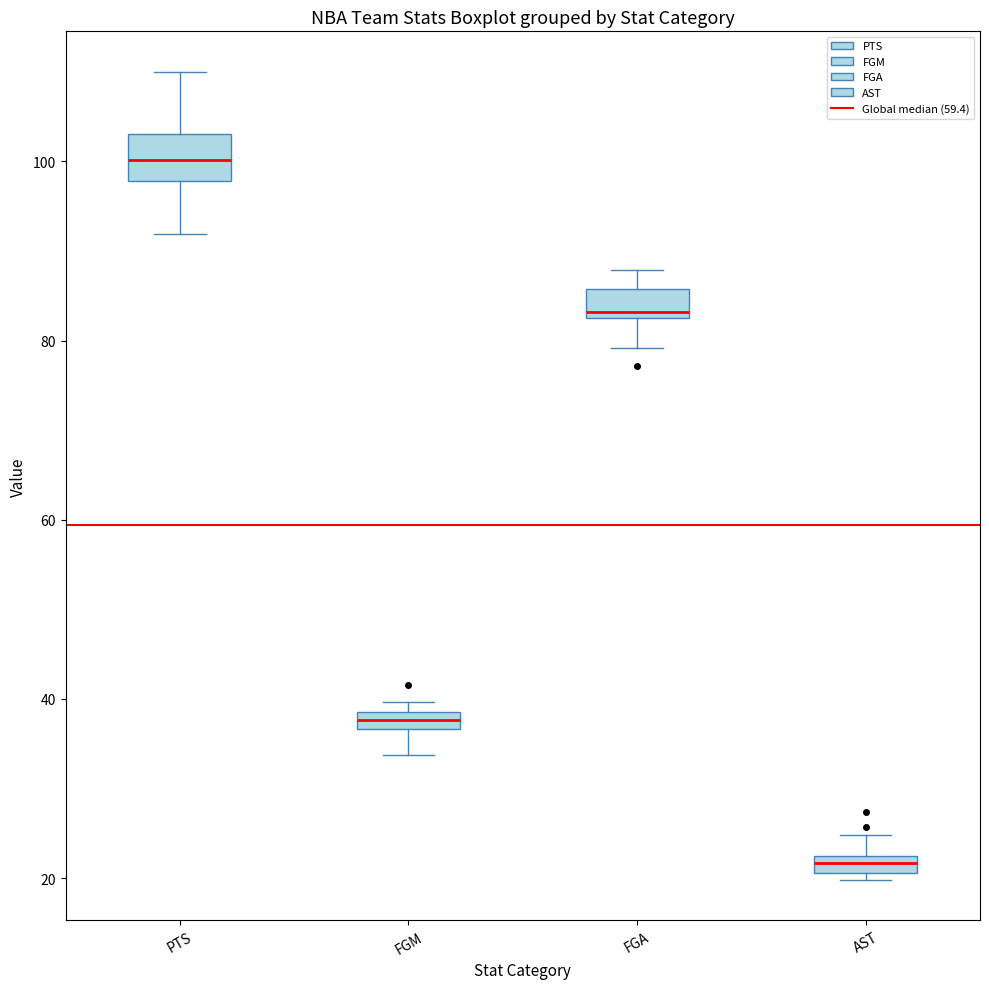

Comparing the boxes themselves (not the whiskers), which one is the tallest?

PTS